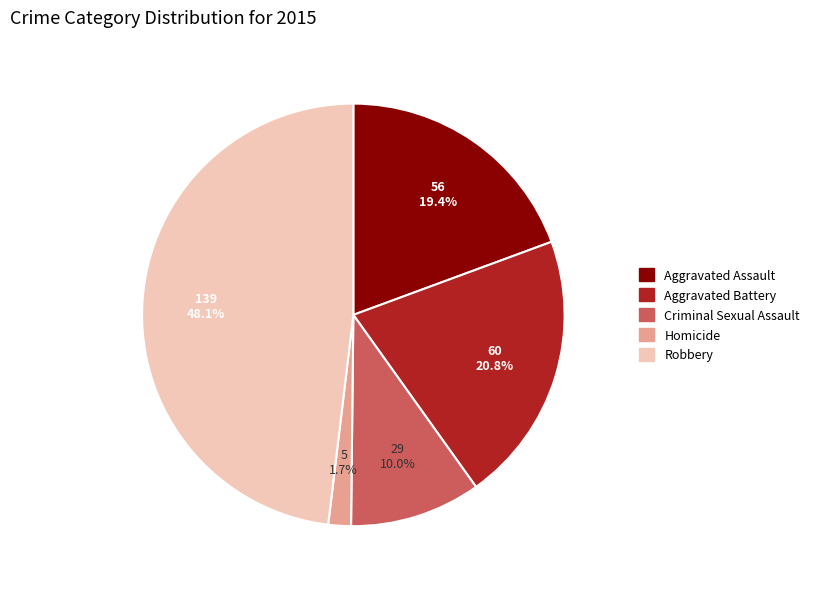

Between Homicide and Aggravated Assault, which is larger?

Aggravated Assault